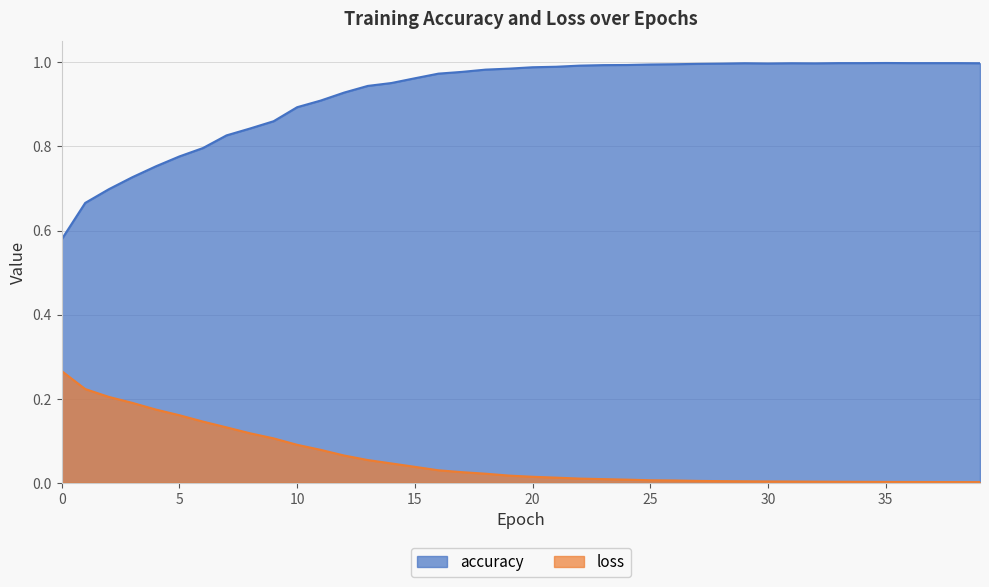

True or false: accuracy and loss cross at least once.

False